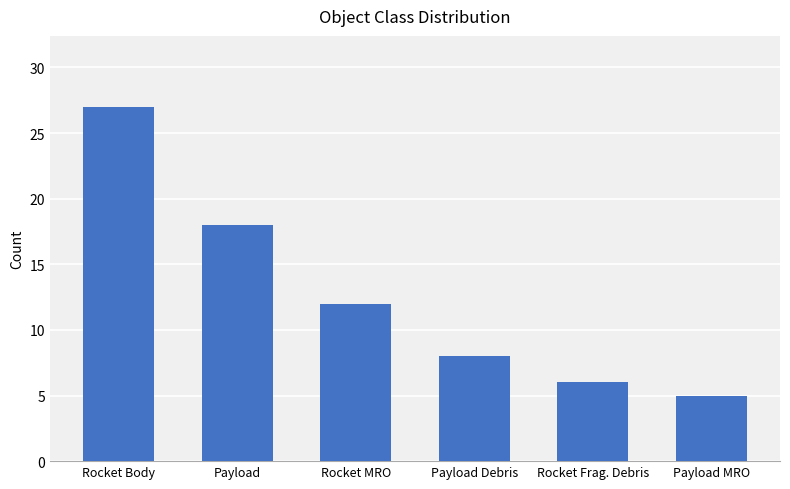

Is it true that the value at Payload MRO is 8?

False